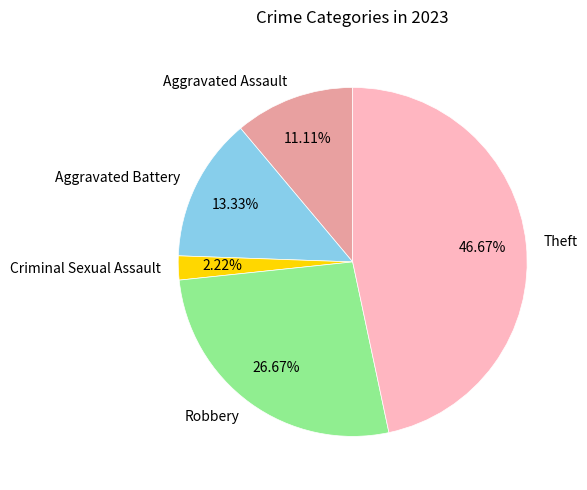

How many segments does this pie chart have?

5